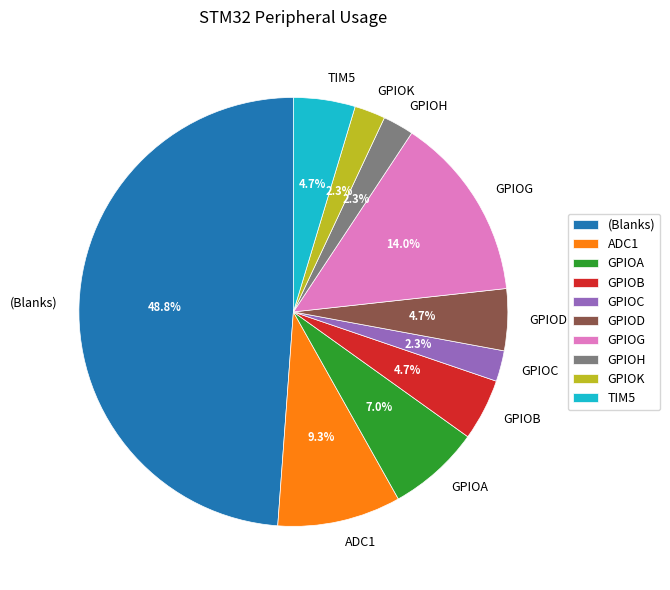

How much of the chart is everything except GPIOA?

93.0%